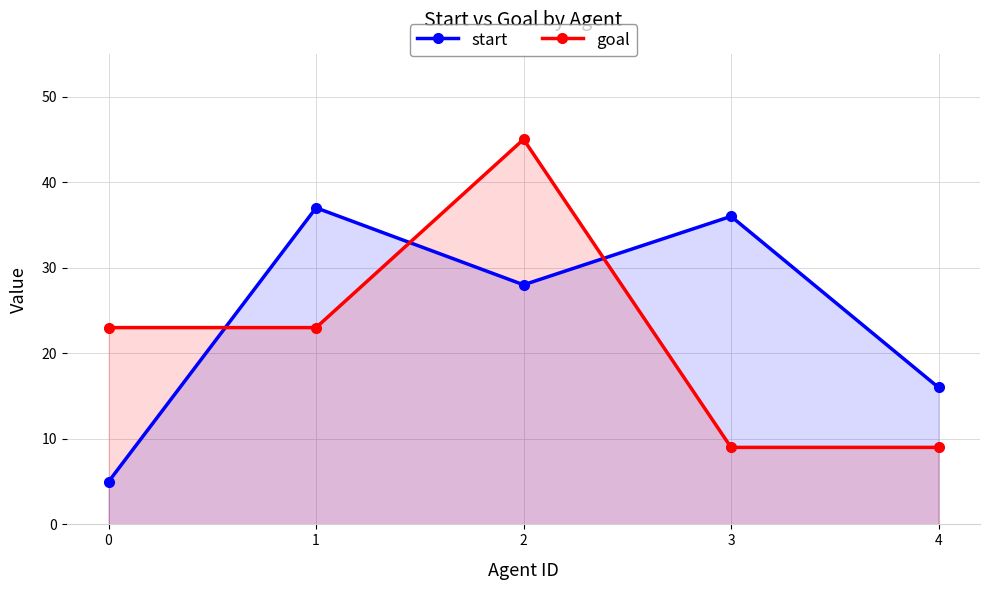

What is the total value across all series at 2?

73